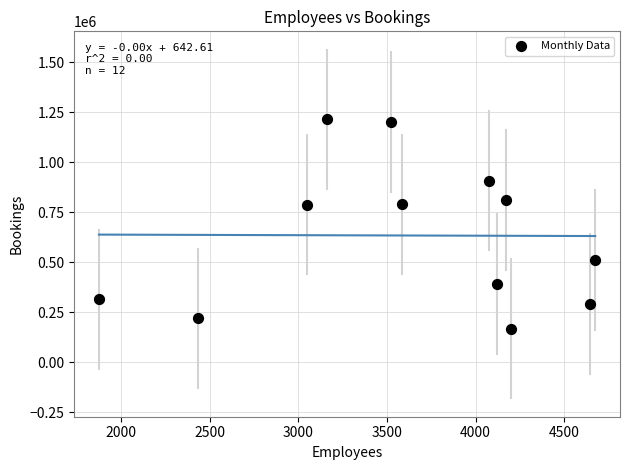

What is the range of Y values (max minus min)?

1045561